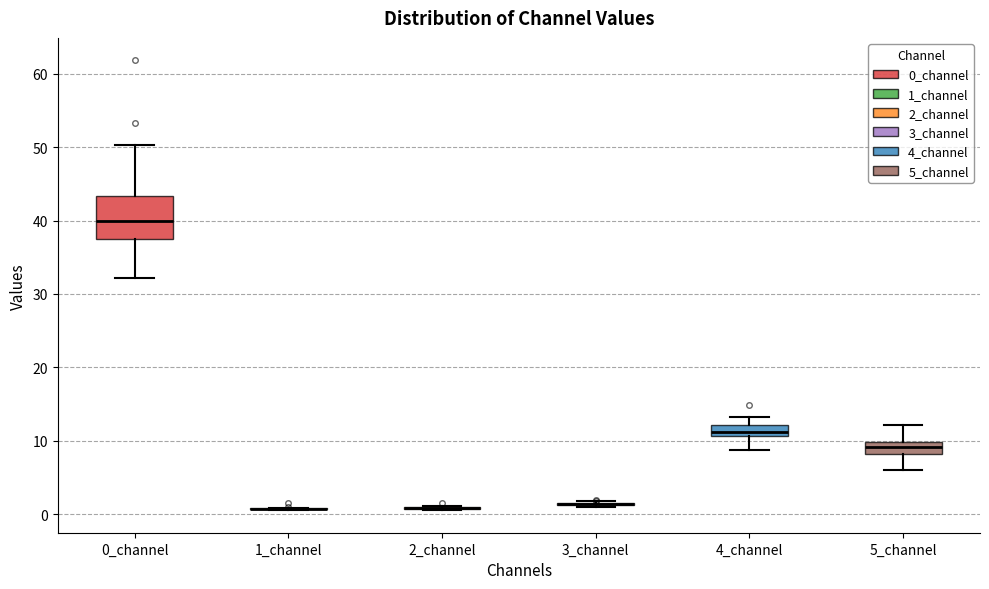

Comparing the boxes themselves (not the whiskers), which one is the tallest?

0_channel